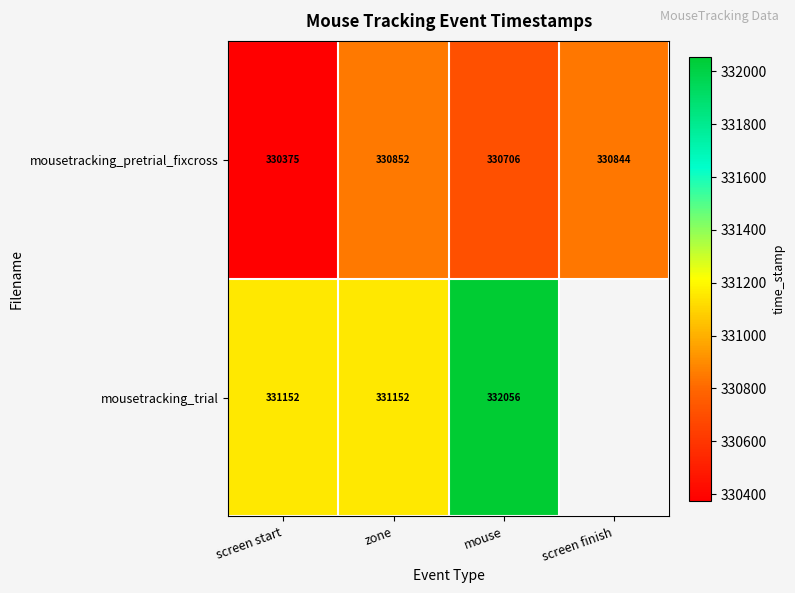

Where does the mousetracking_pretrial_fixcross series first go above 330844?

zone